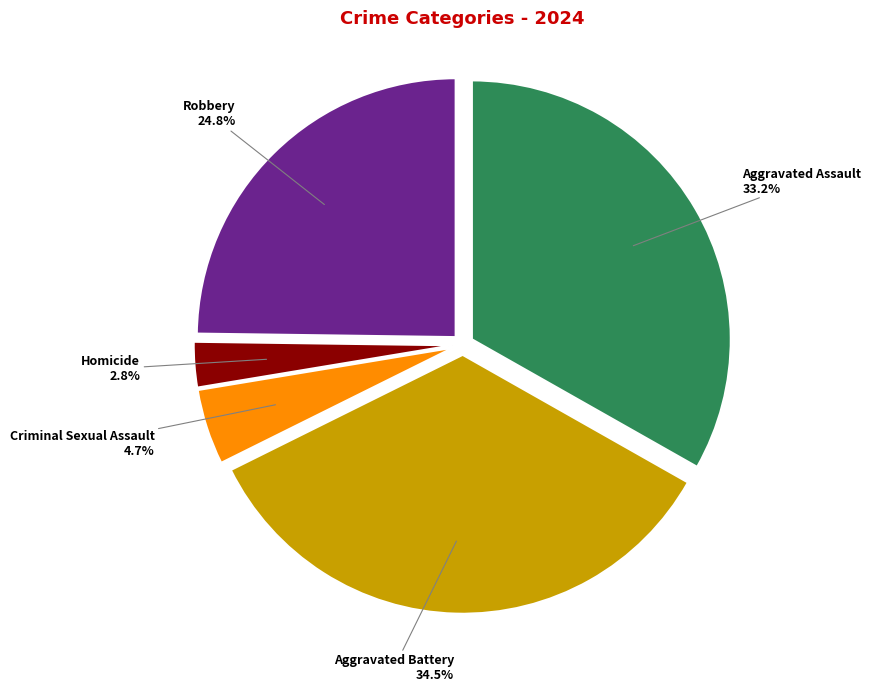

Do Aggravated Assault and Robbery together represent more than half of the pie?

Yes